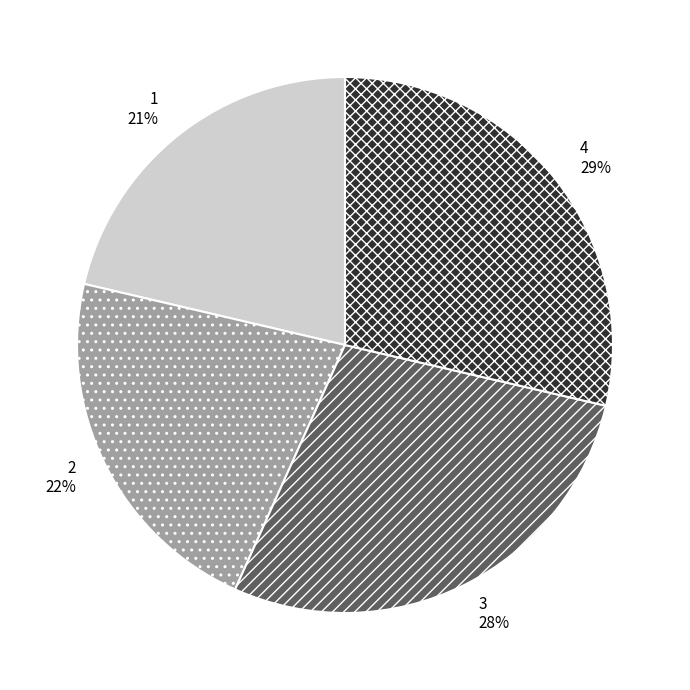

The 2 slice represents 34% of the pie. True or false?

False